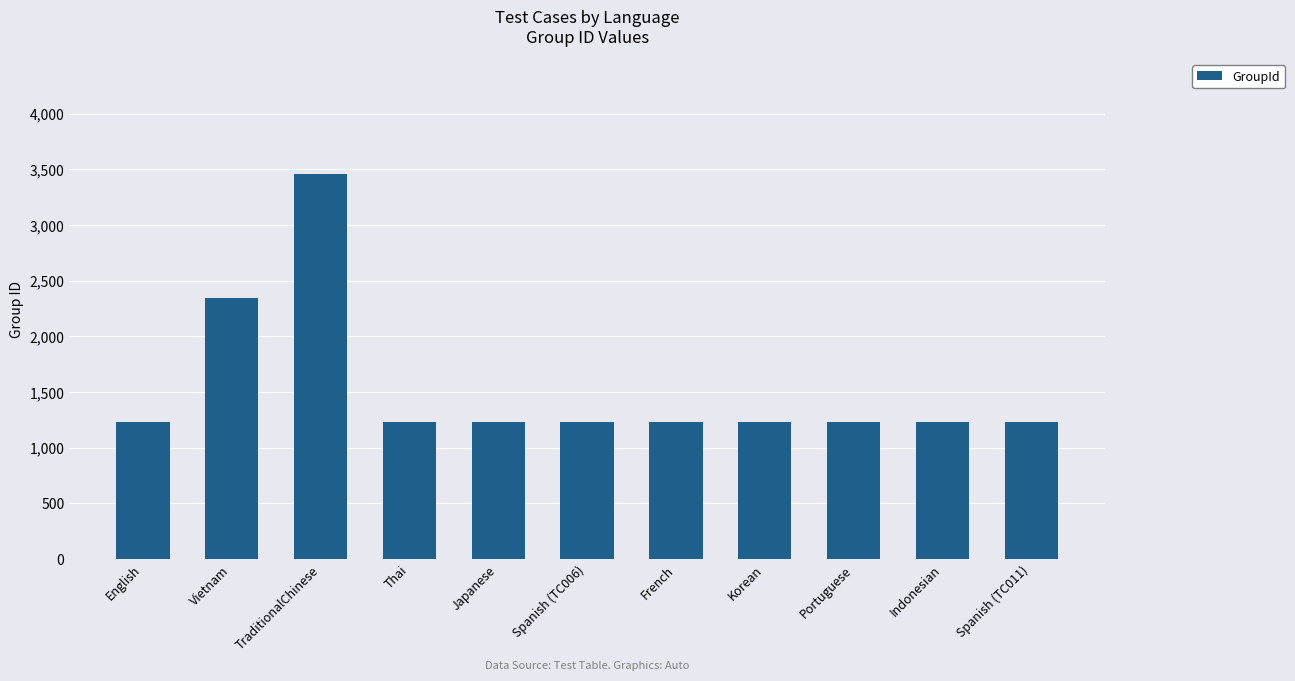

What is the average value?

1537